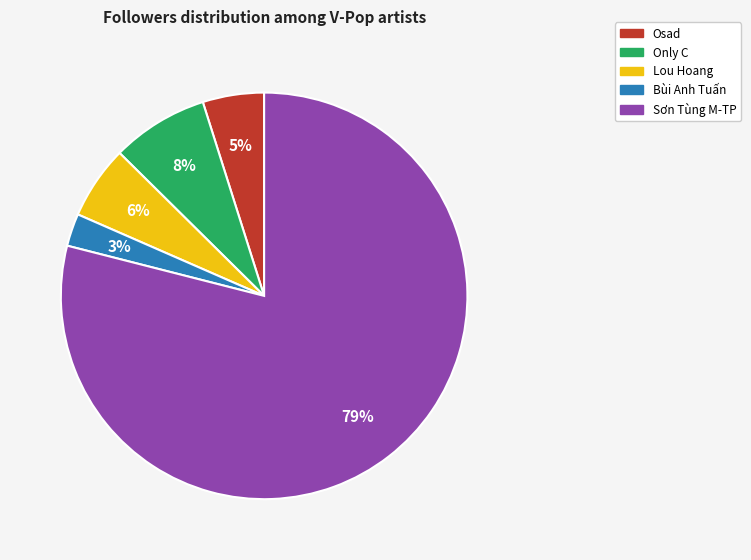

Which category accounts for the majority?

Sơn Tùng M-TP